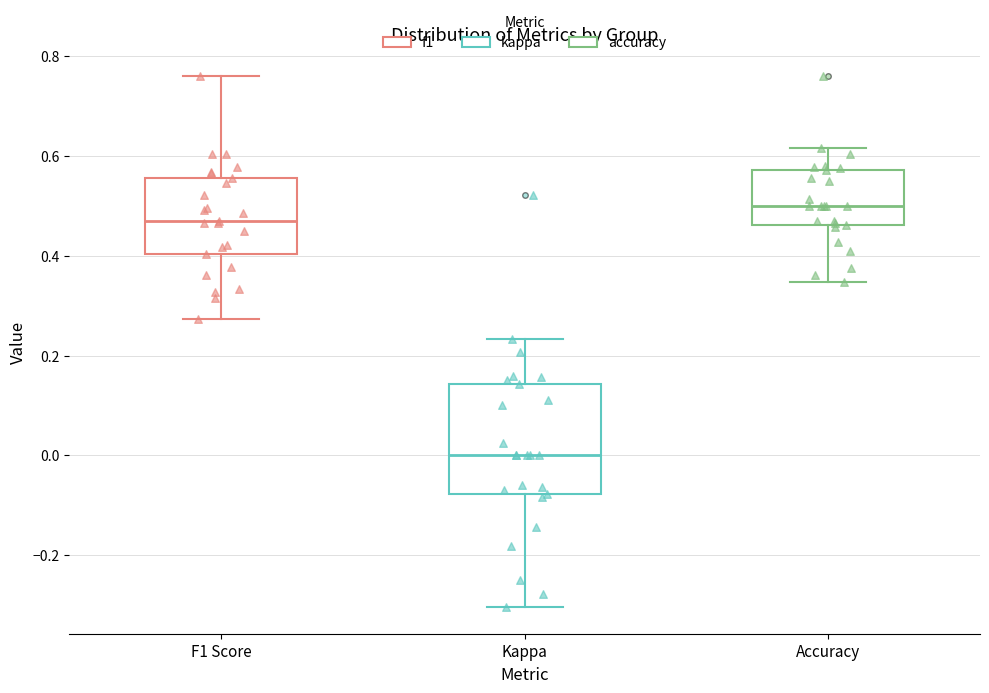

Where does the median line of the box for Accuracy sit on the y-axis? The values are not printed on the chart, so give them approximately, as read against the axis.

0.50